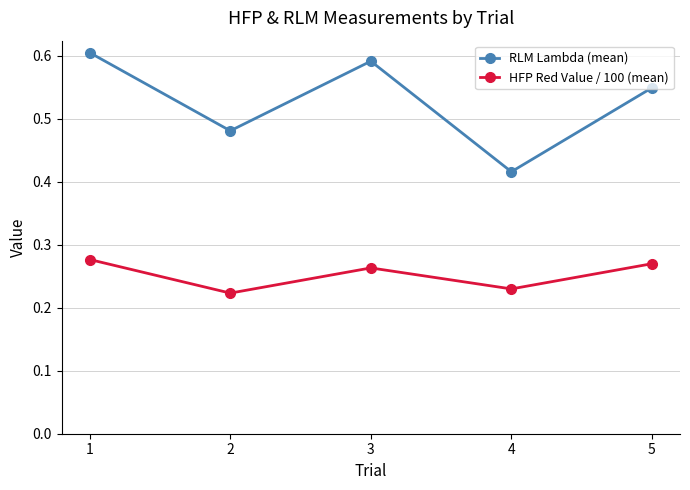

True or false: HFP Red Value / 100 (mean) has more than 1 interior local peaks.

False